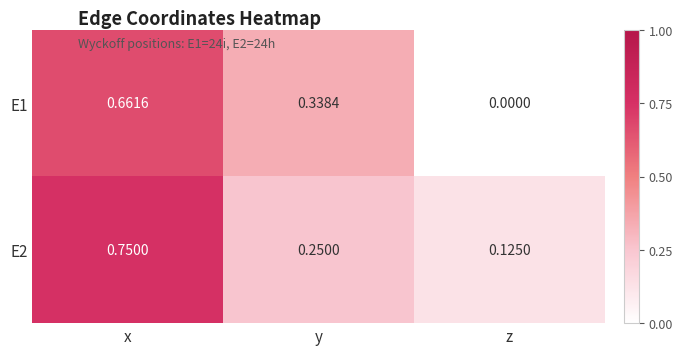

Is the value of E1 at z greater than the value of E2 at y?

No